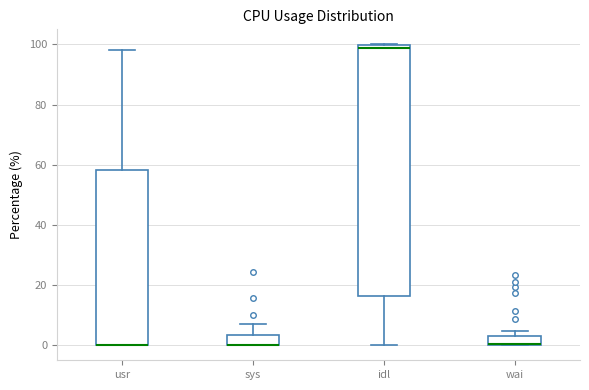

Which box is the tallest, from its lower edge to its upper edge?

idl